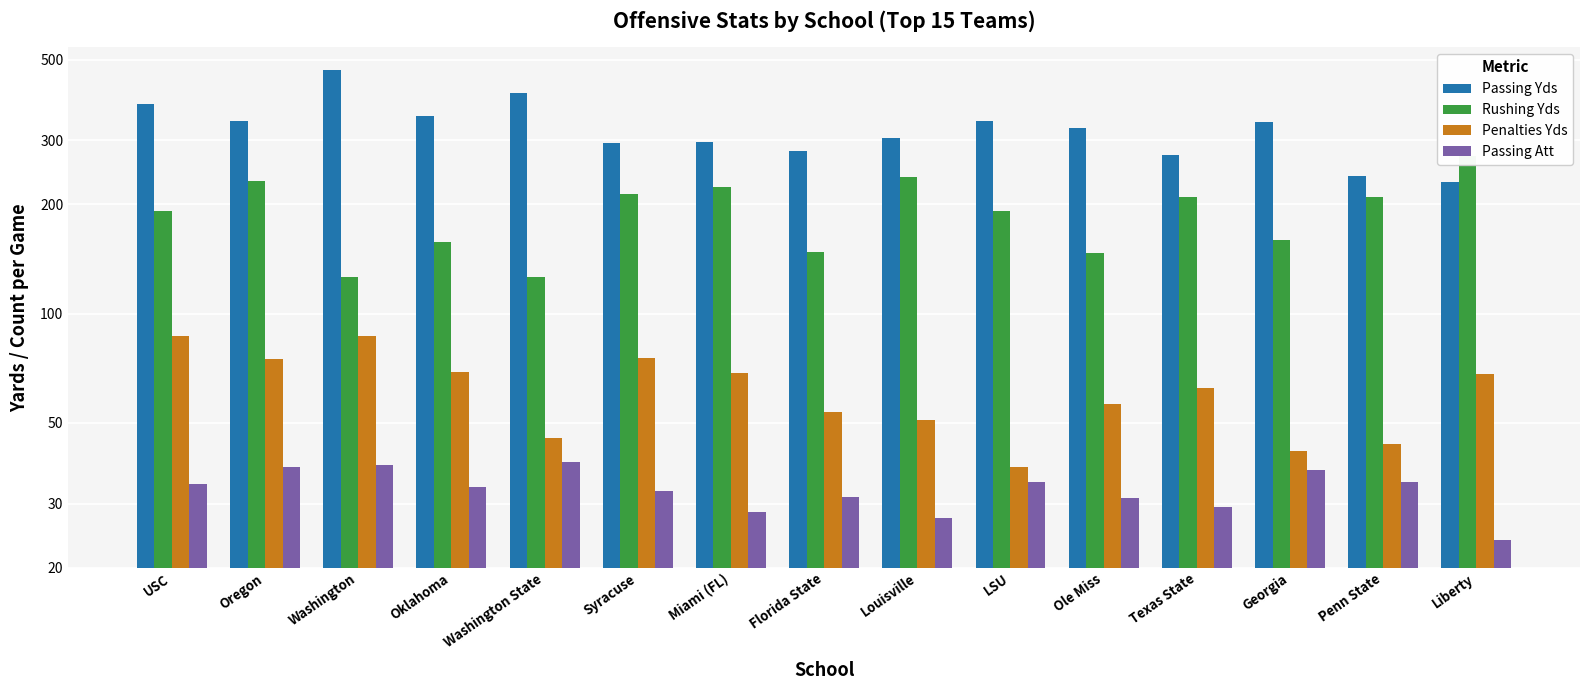

How many data points in Rushing Yds are above 192?

7